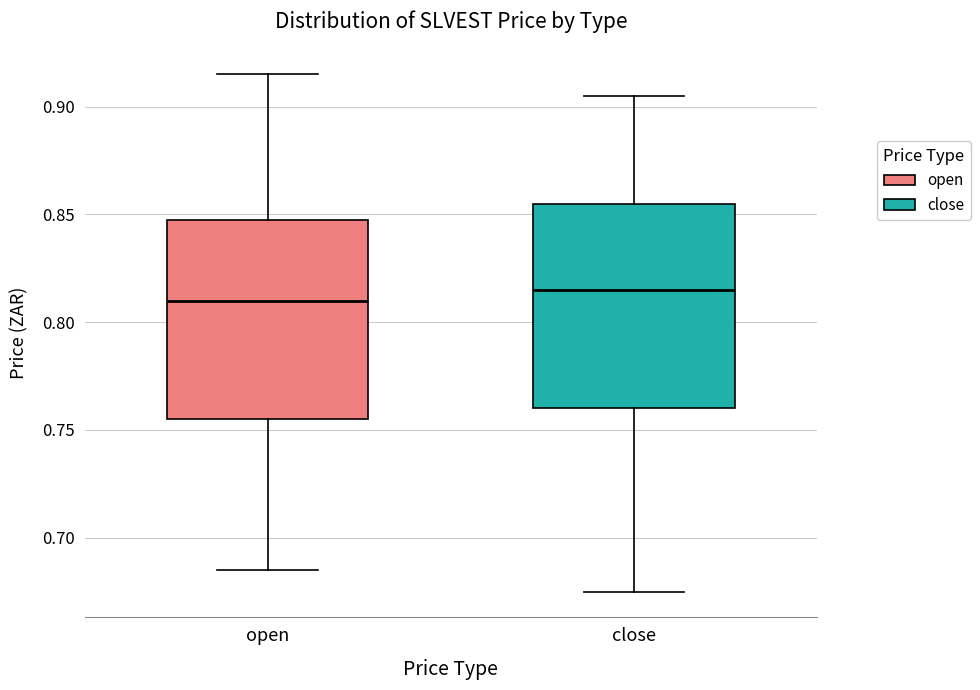

Reading left to right, transcribe this box plot: for each box, give where its median line is, the range the box spans, and where its two whiskers end, as read against the y-axis. The values are not printed on the chart, so give them approximately, as read against the axis.

open: median 0.810, box 0.755 to 0.850, whiskers 0.685 to 0.915
close: median 0.815, box 0.760 to 0.855, whiskers 0.675 to 0.905